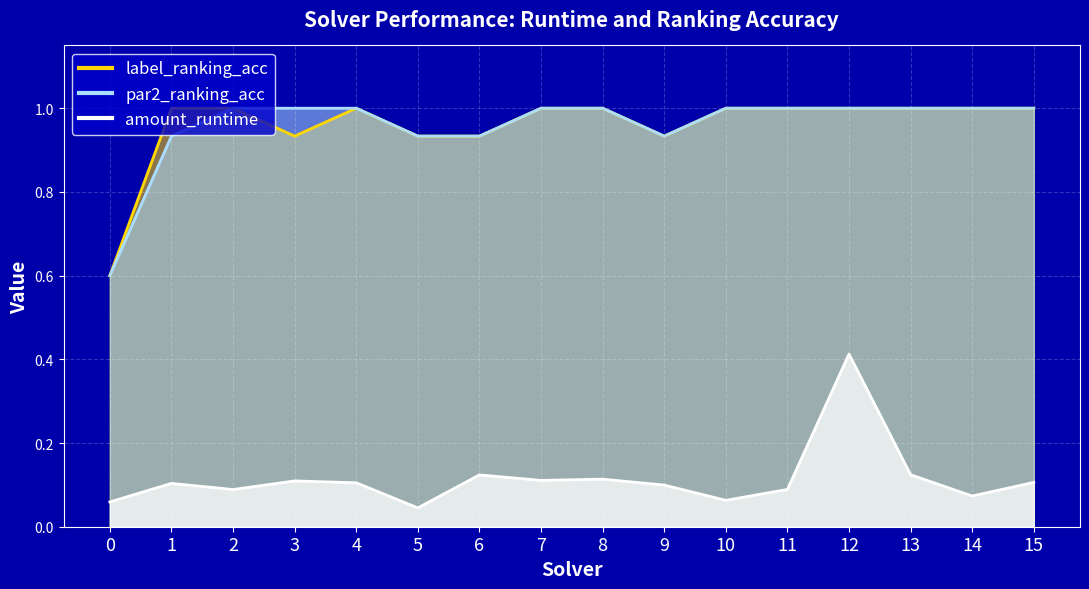

True or false: par2_ranking_acc and label_ranking_acc cross at least once.

False